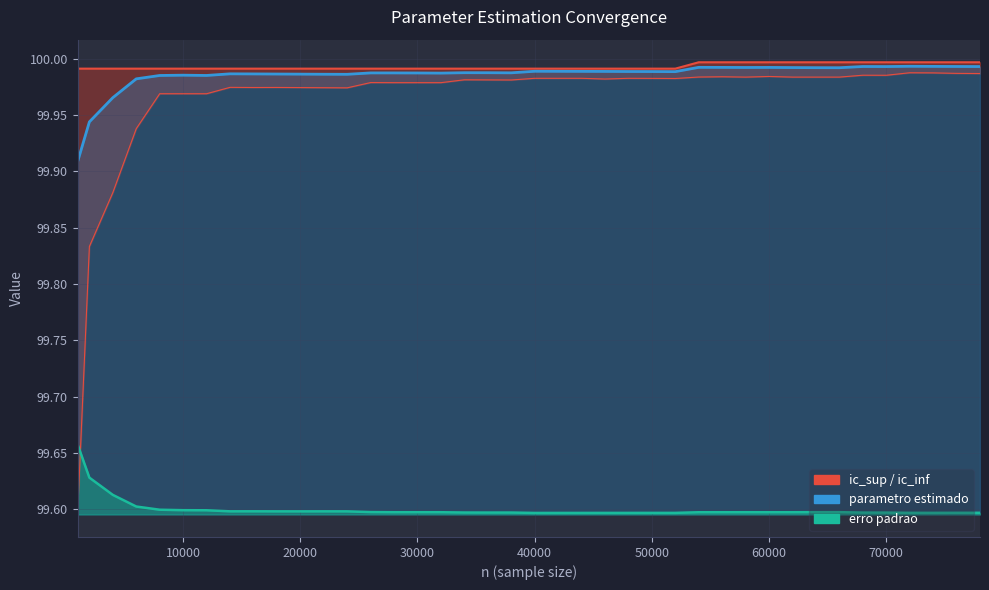

Which series has the widest spread of values?

ic_inf